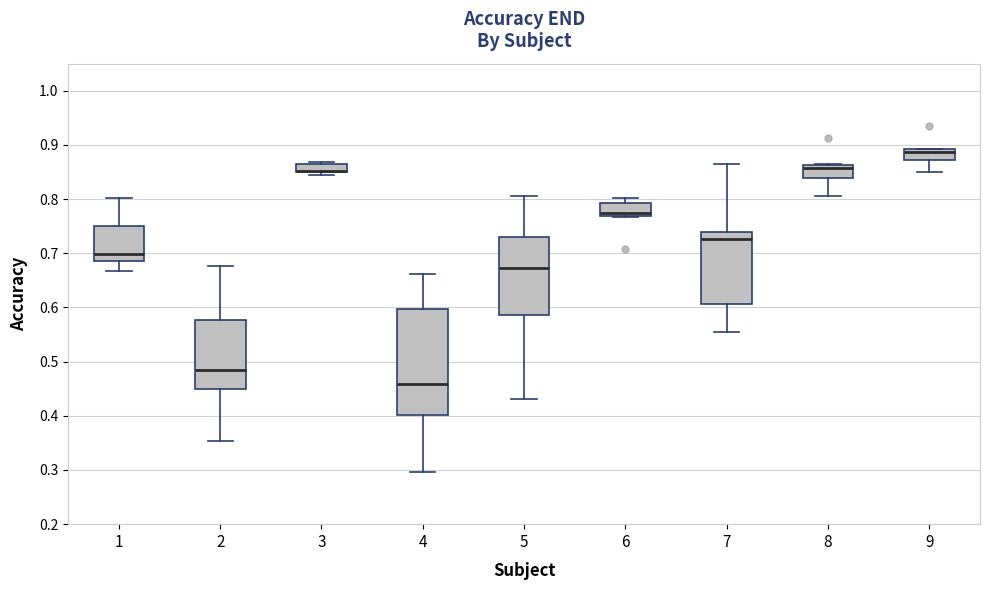

Comparing the boxes themselves (not the whiskers), which one is the tallest?

4